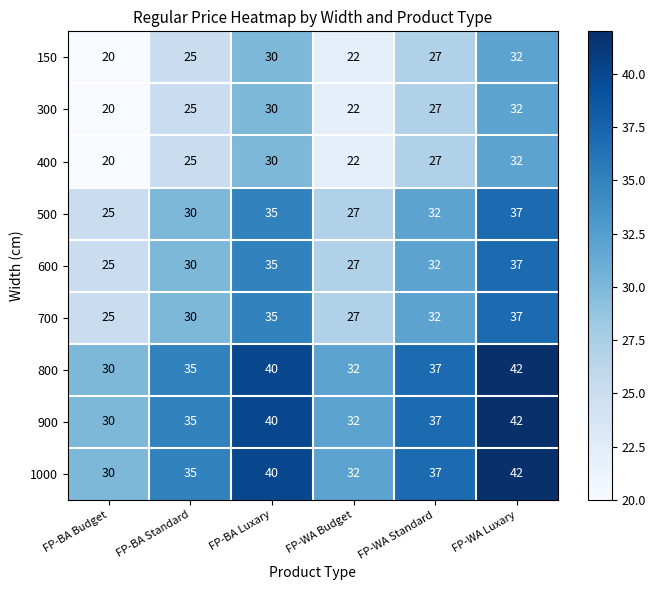

The 600 series shows 19 at FP-WA Budget. True or false?

False